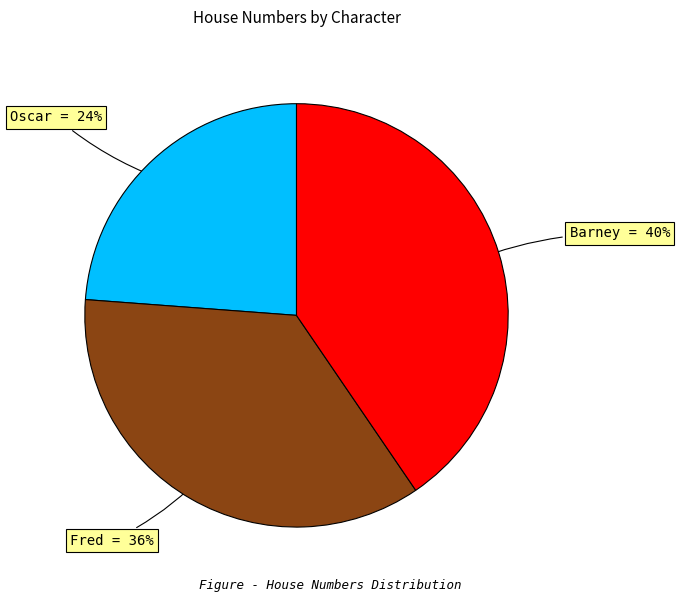

To the nearest percent, what is the average slice percentage?

33%